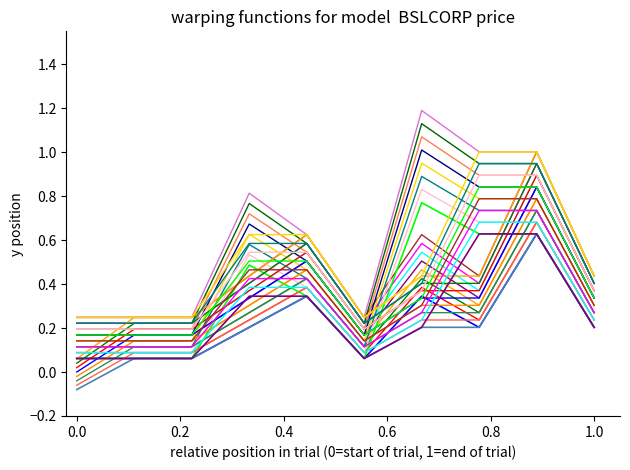

How many lines are shown in the chart?

32